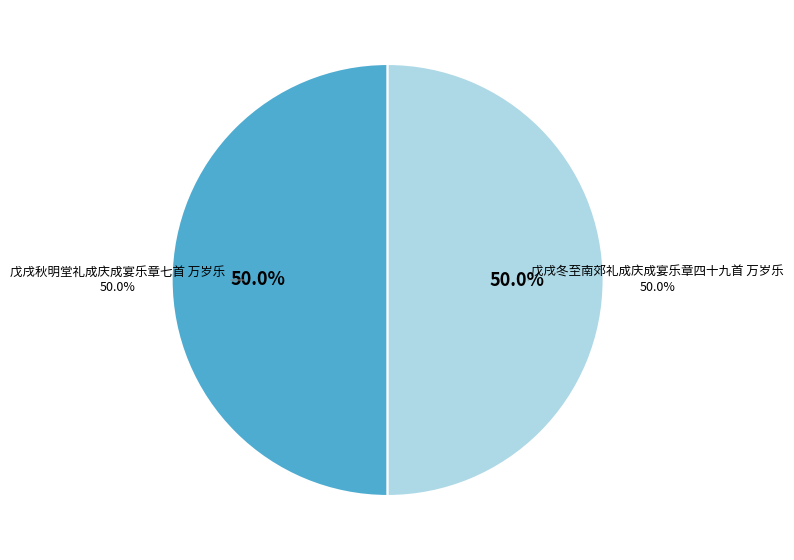

Between 戊戌冬至南郊礼成庆成宴乐章四十九首 万岁乐 and 戊戌秋明堂礼成庆成宴乐章七首 万岁乐, which is larger?

戊戌冬至南郊礼成庆成宴乐章四十九首 万岁乐